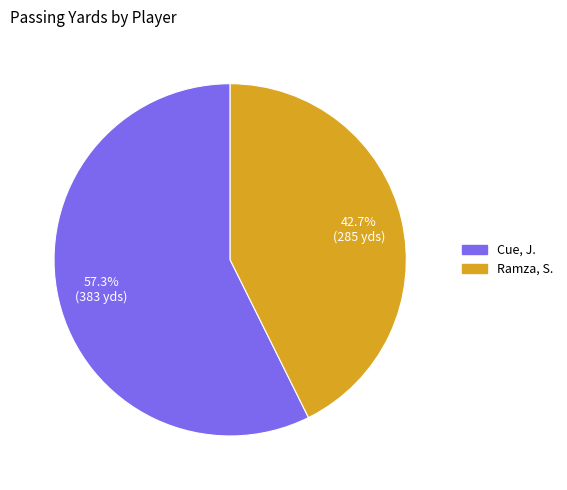

Combined, what portion of the pie is Cue, J. and Ramza, S.?

100.0%